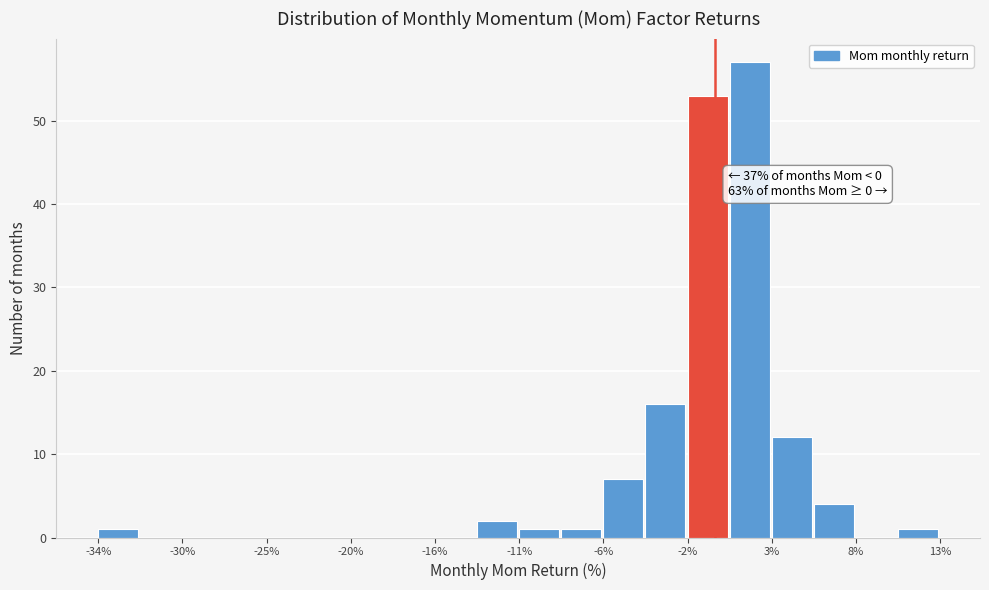

Which range on the x-axis has the tallest bar?

1.0 to 3.0